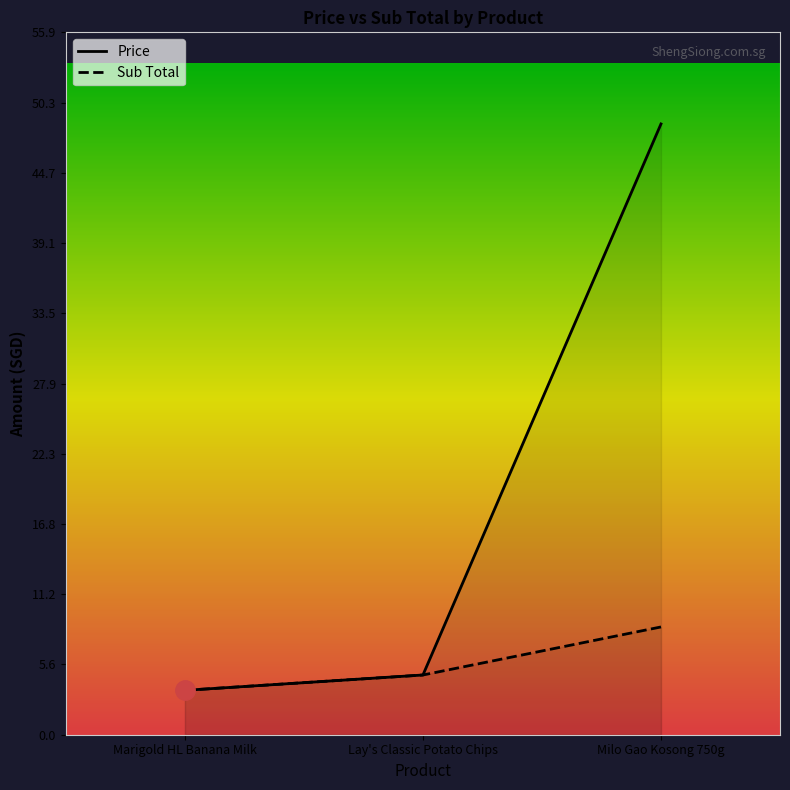

At which category is the sum across all series the highest?

Milo Gao Kosong 750g